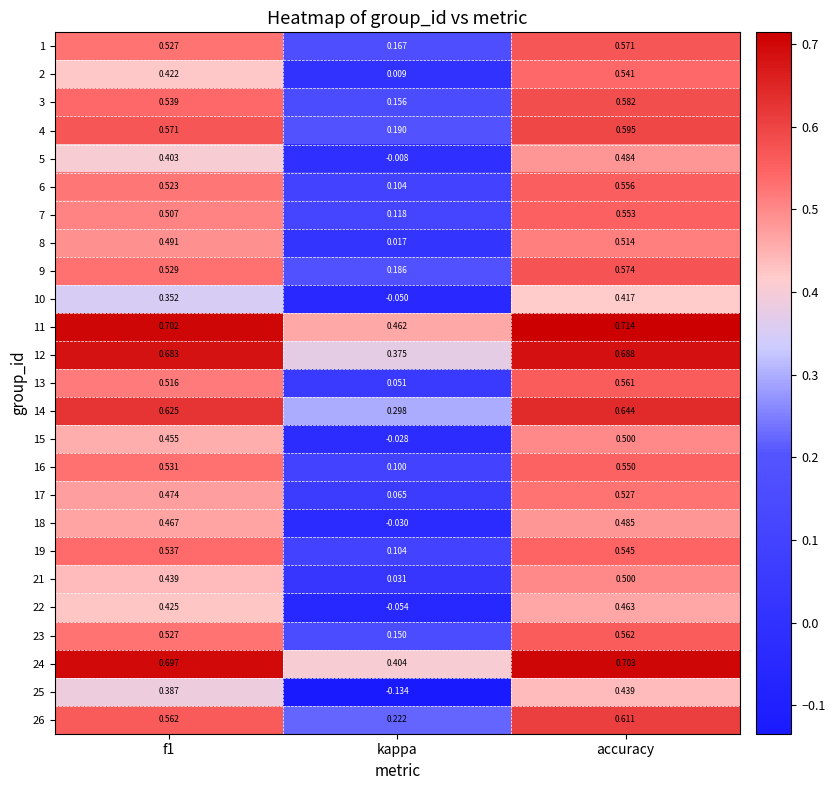

Which category has the highest value in the 15 series?

accuracy